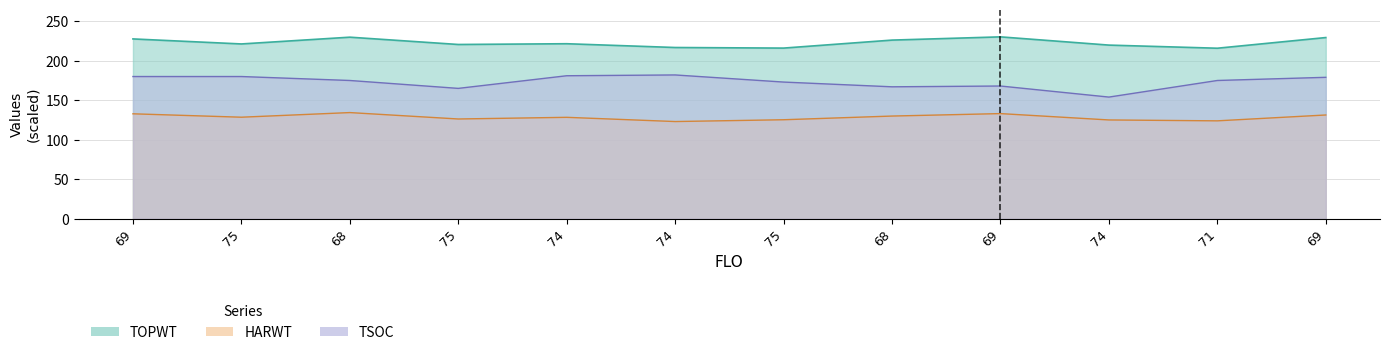

Where is TOPWT nearest to the value 223?

74